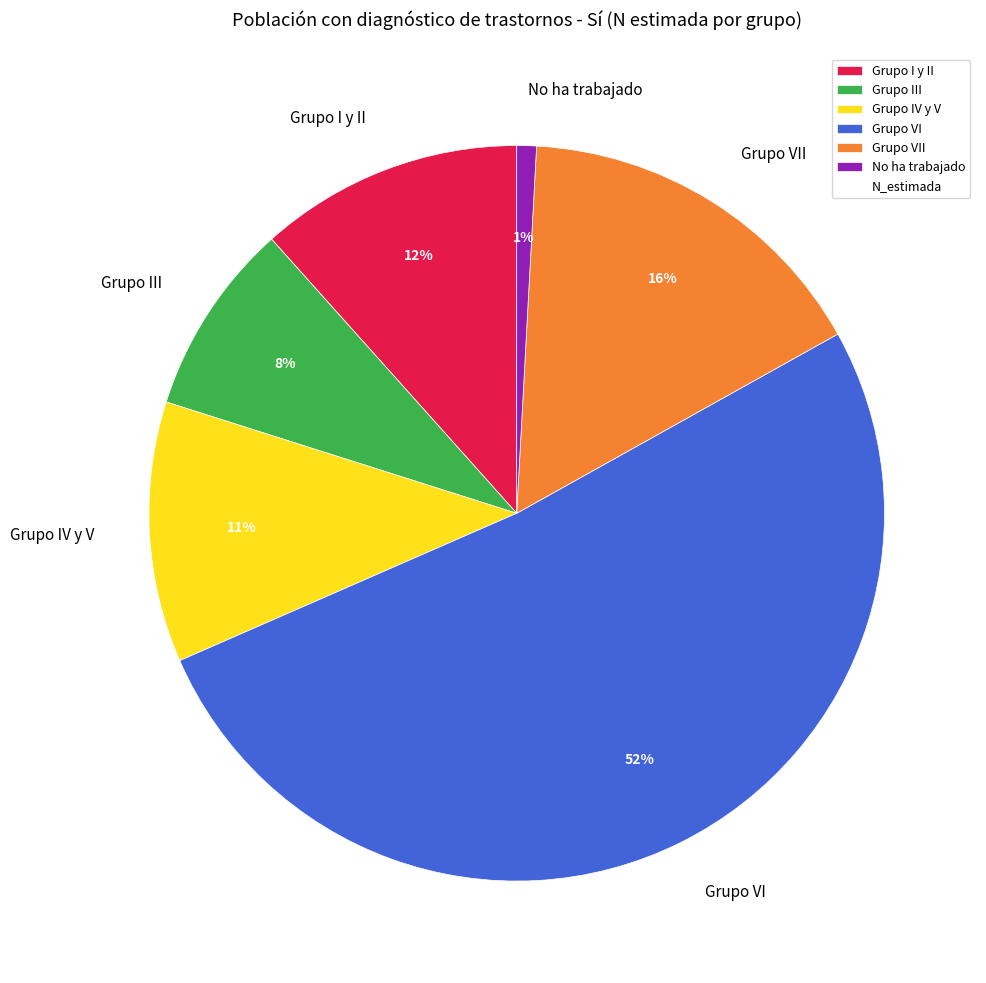

Is the sum of Grupo IV y V and No ha trabajado greater than half?

No